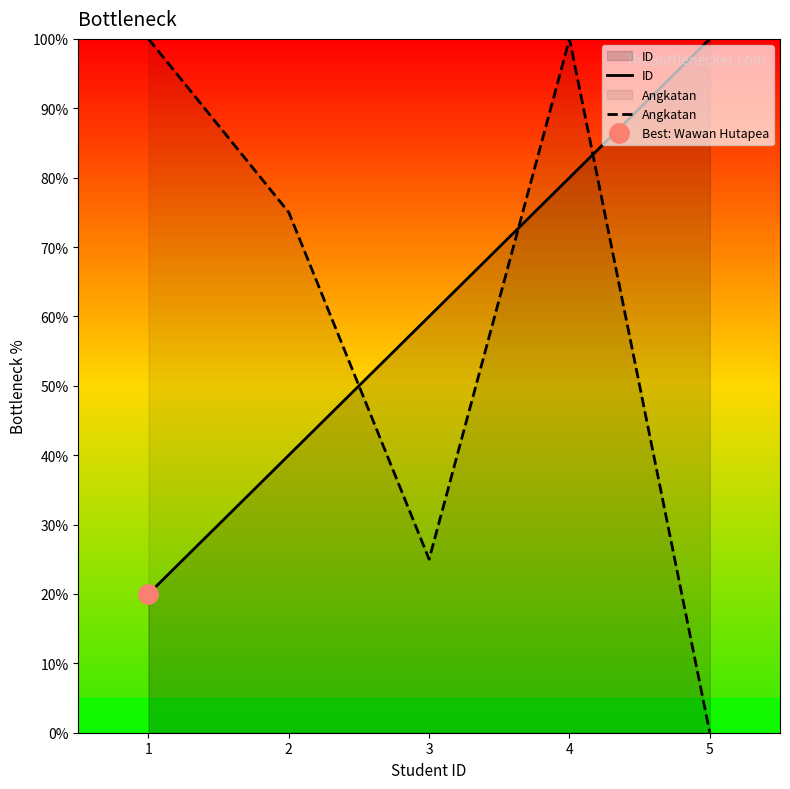

At which label does Angkatan first exceed 75?

1